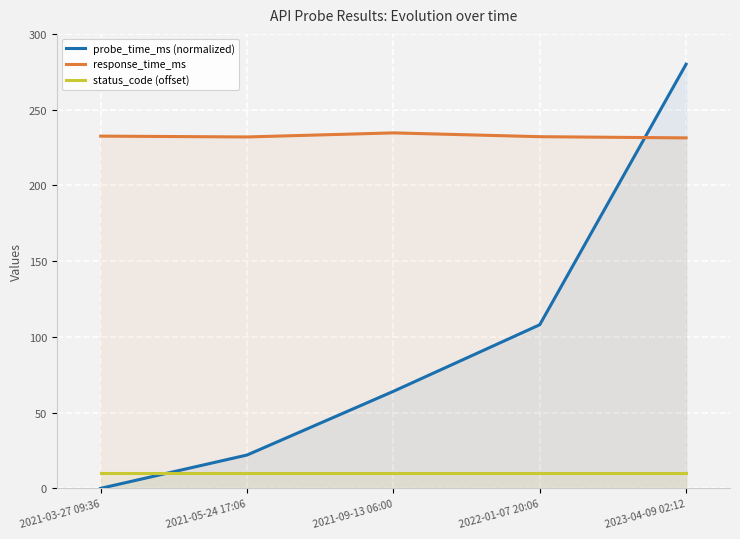

What position from the left is 2021-03-27 09:36?

1